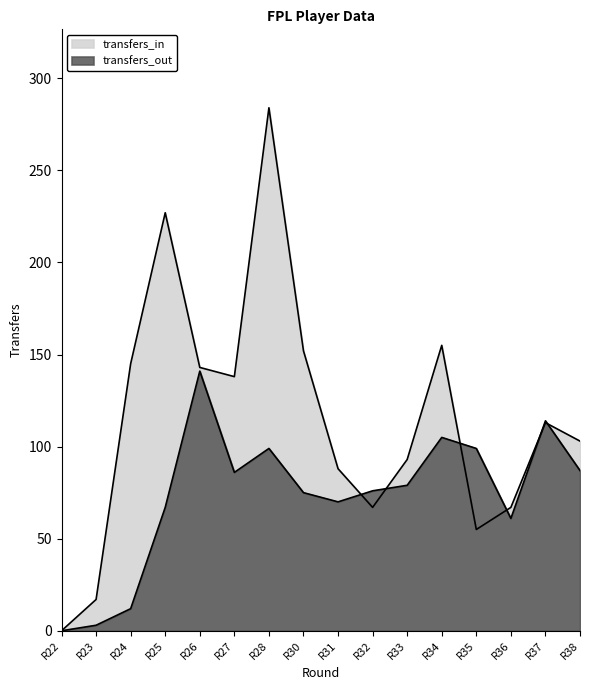

Where do transfers_in and transfers_out first cross each other?

R31 and R32